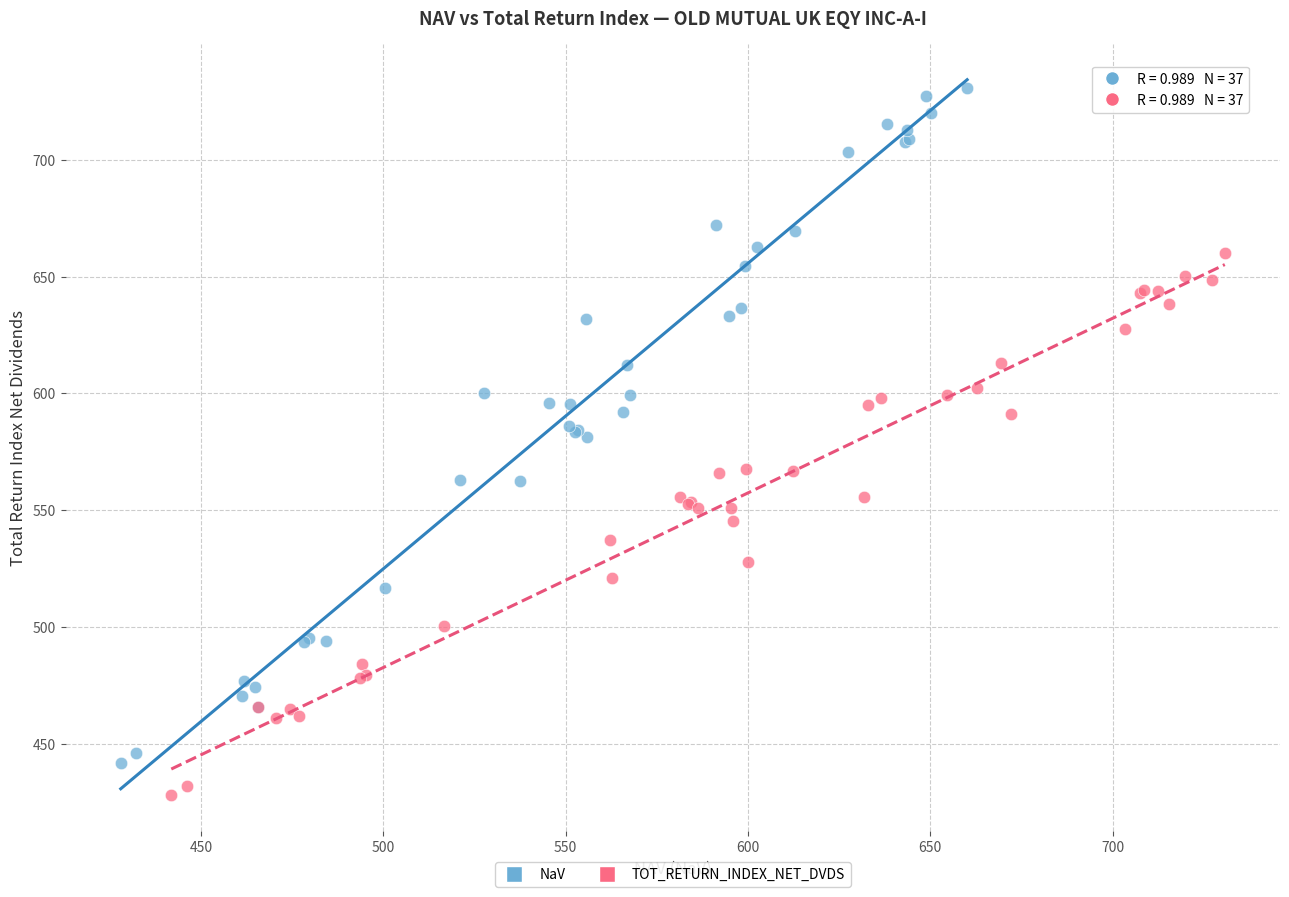

Which series reaches the minimum Y coordinate?

TOT_RETURN_INDEX_NET_DVDS